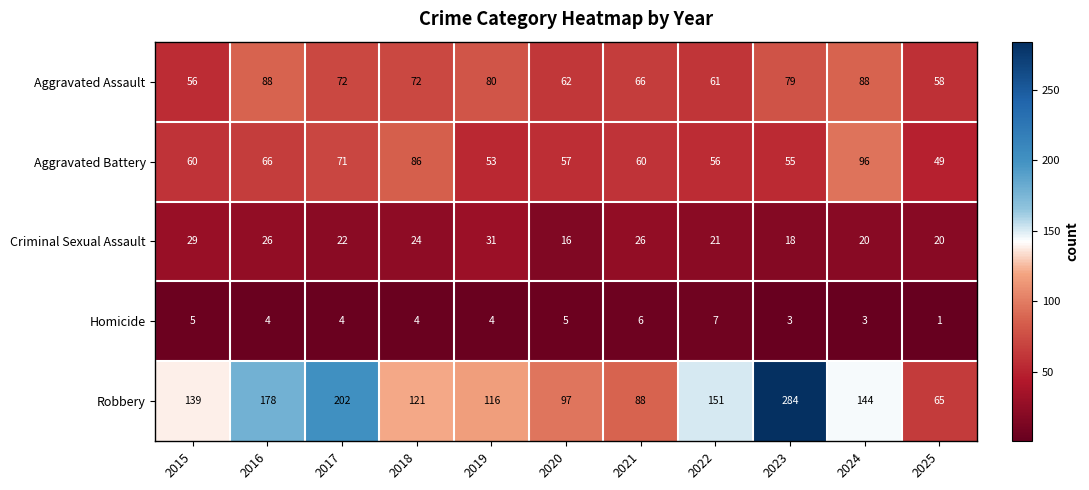

Is it true that Homicide equals 4 at 2018?

True